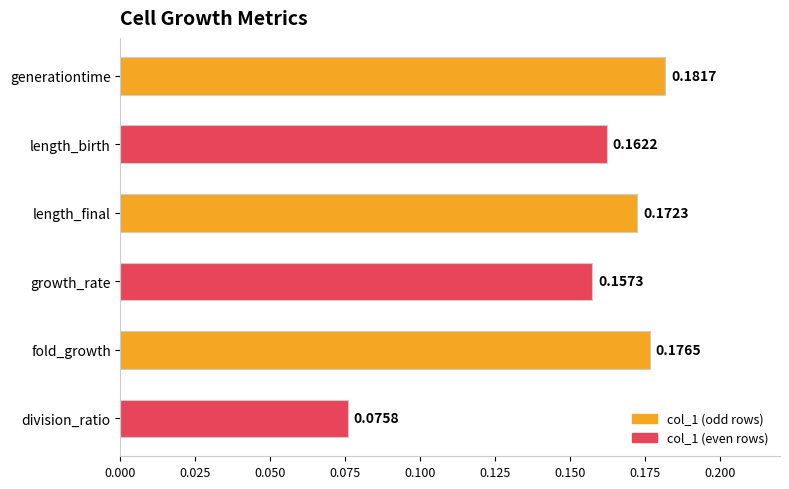

At which category does the chart reach its minimum across all series?

division_ratio